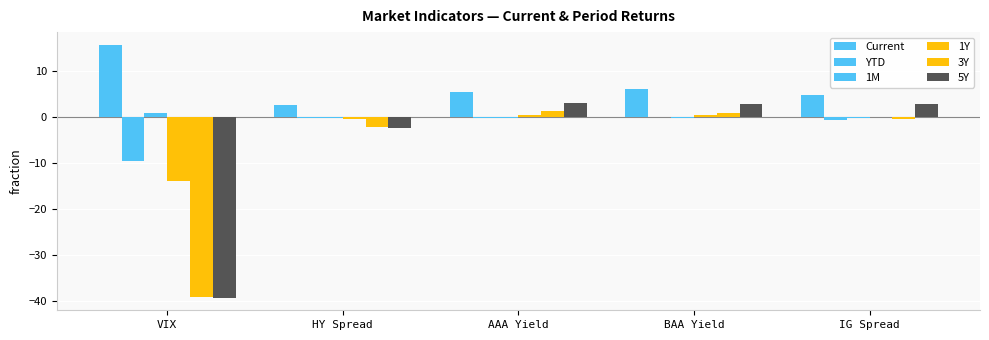

Are the bars grouped side by side (vs. stacked)?

Yes